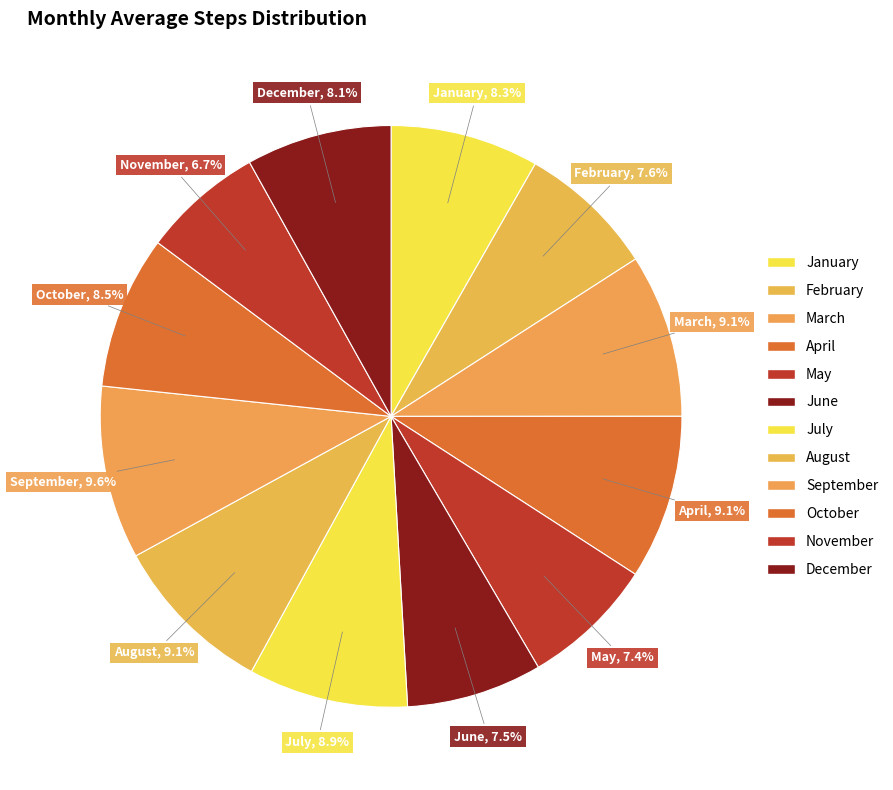

Between August and September, which is larger?

September